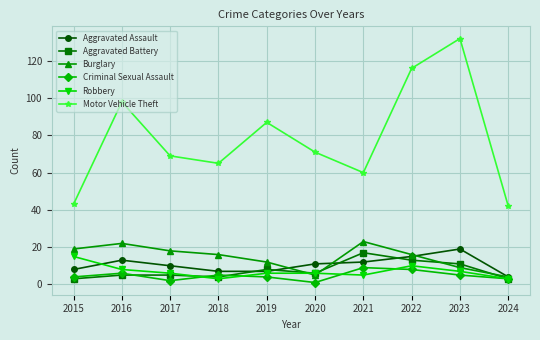

Is it true that Burglary equals 23 at 2022?

False